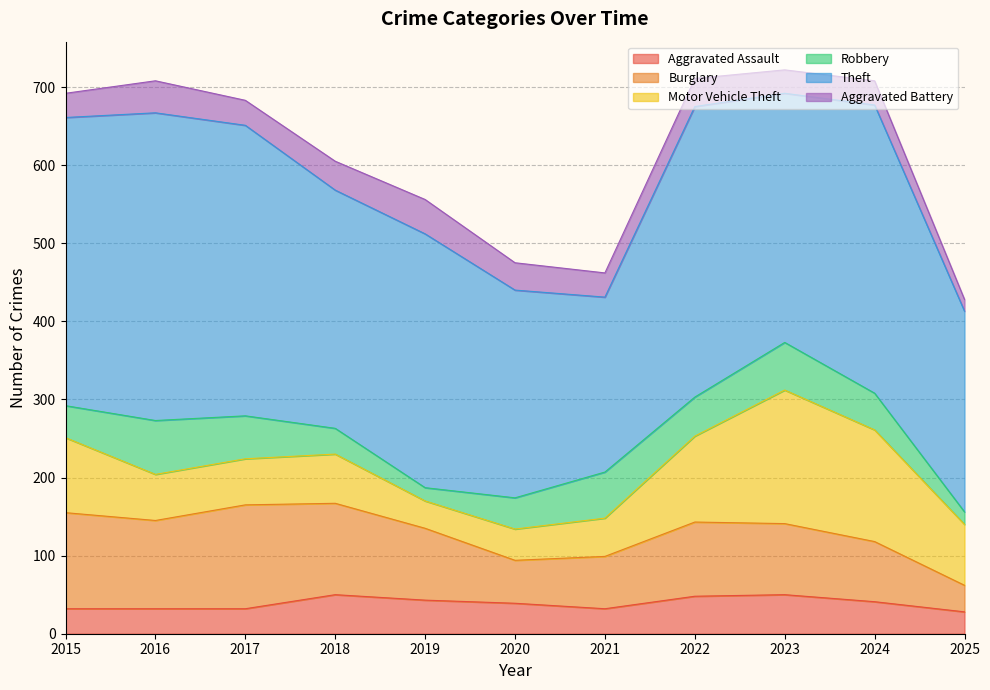

How many lines are shown in the chart?

6